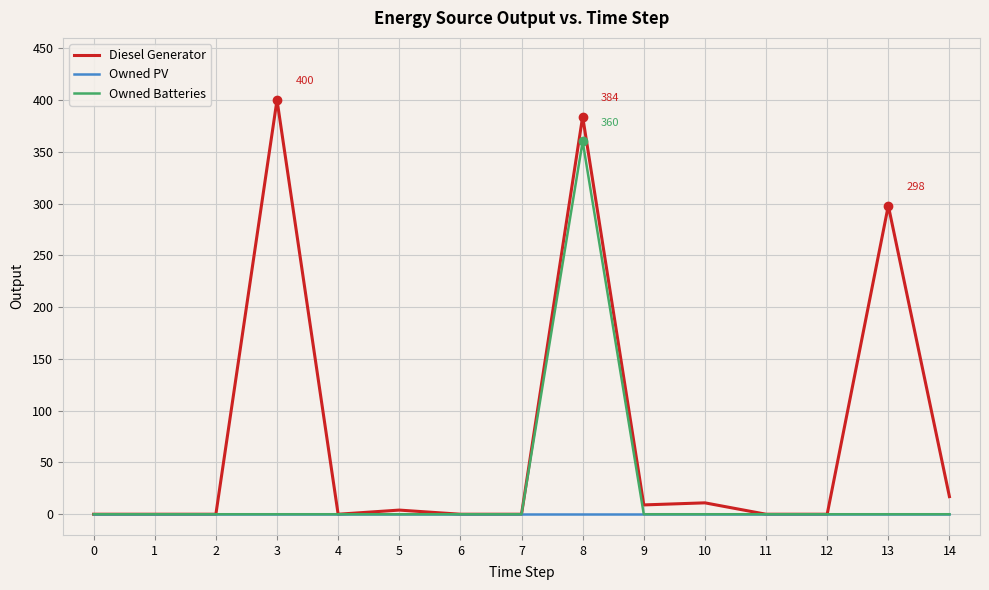

List the series in order of their overall mean, lowest first.

Owned PV, Owned Batteries, Diesel Generator